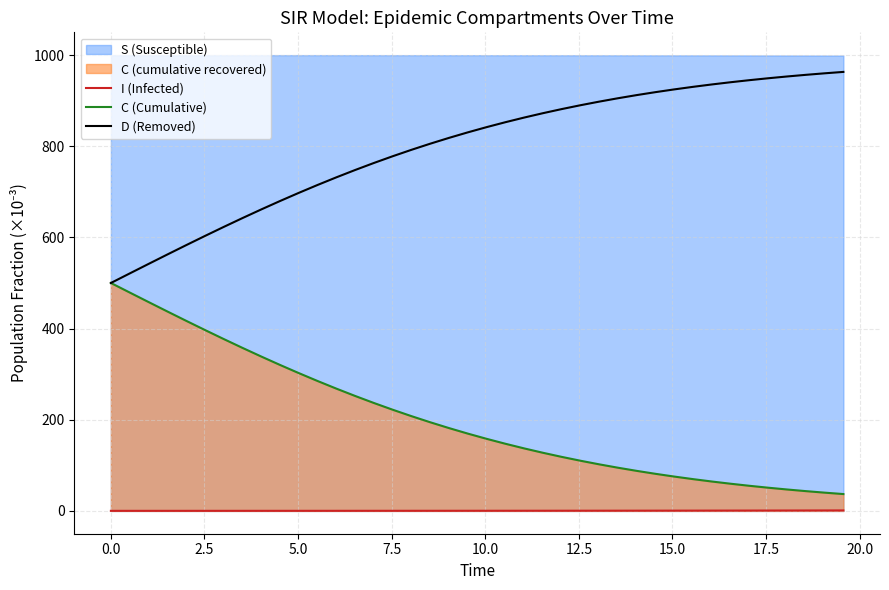

True or false: I (Infected) and C (Cumulative) intersect in this chart.

False